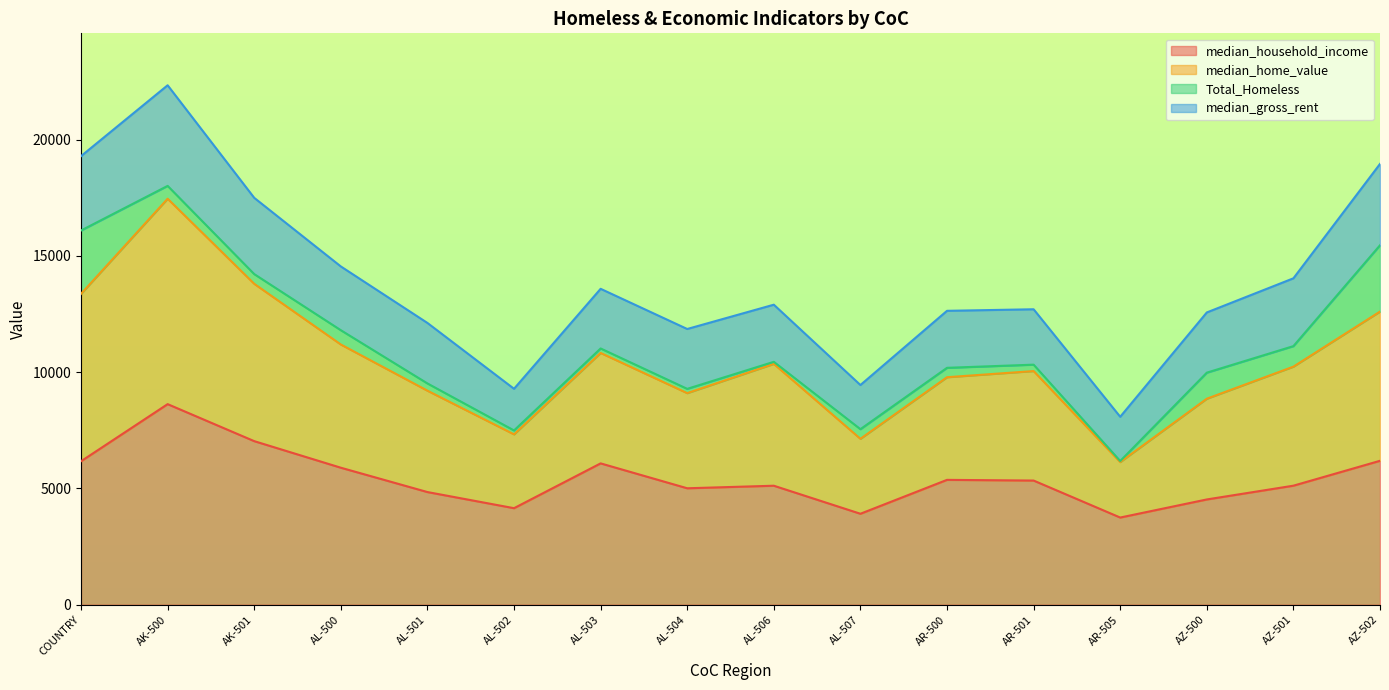

How many values in the median_home_value series are below 10234?

8